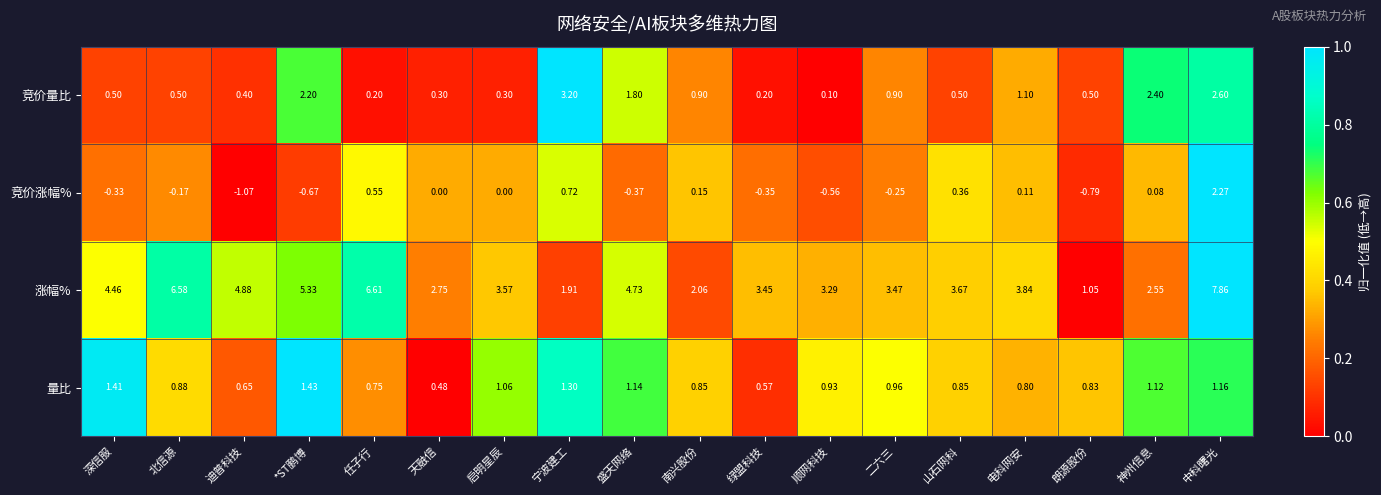

At which label does 量比 reach its minimum?

天融信